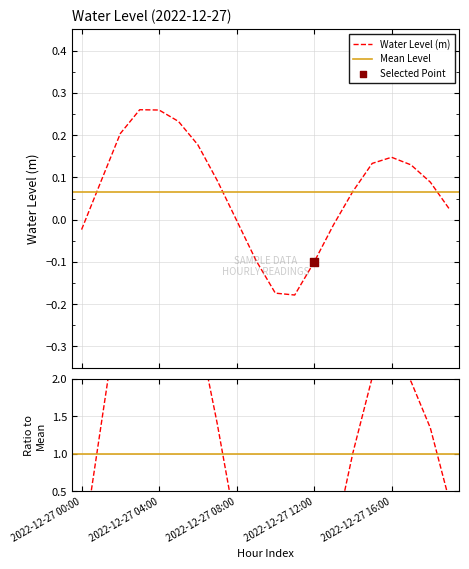

What is the change in value from 2022-12-27 07:00 to 2022-12-27 19:00?

-0.1